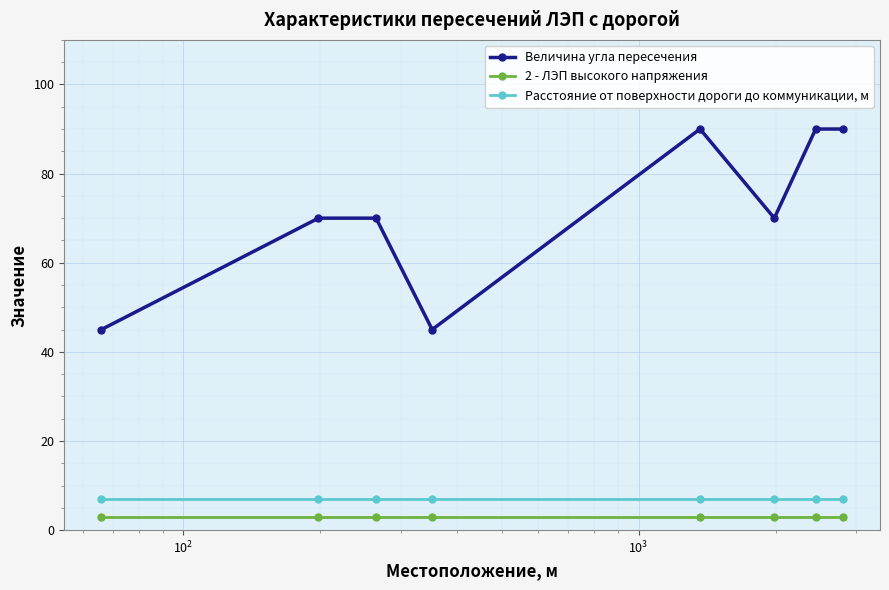

What is the sum of all Величина угла пересечения values?

570